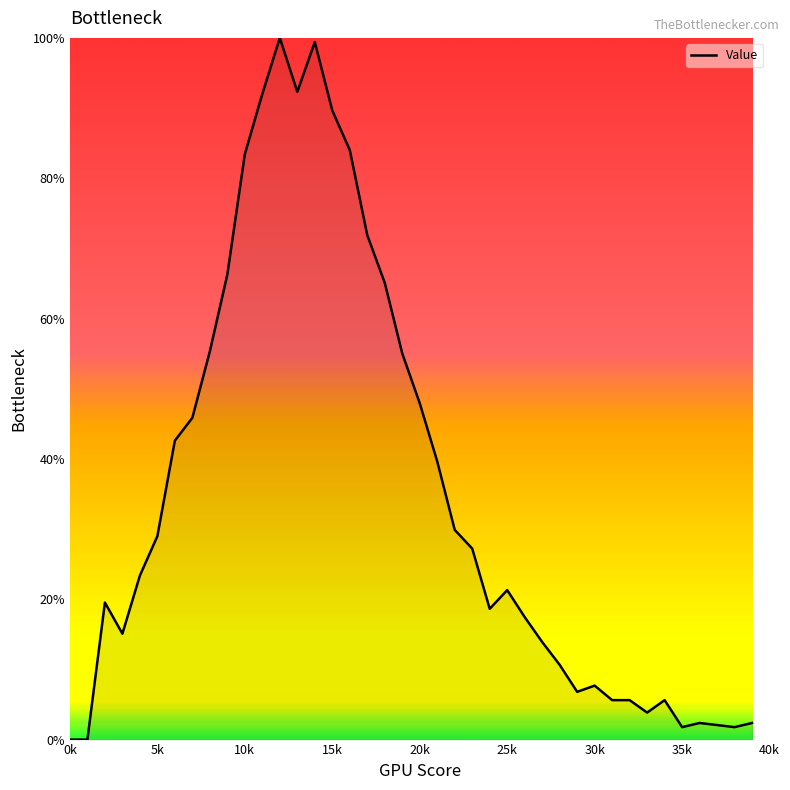

What is the greatest value displayed?

100.0